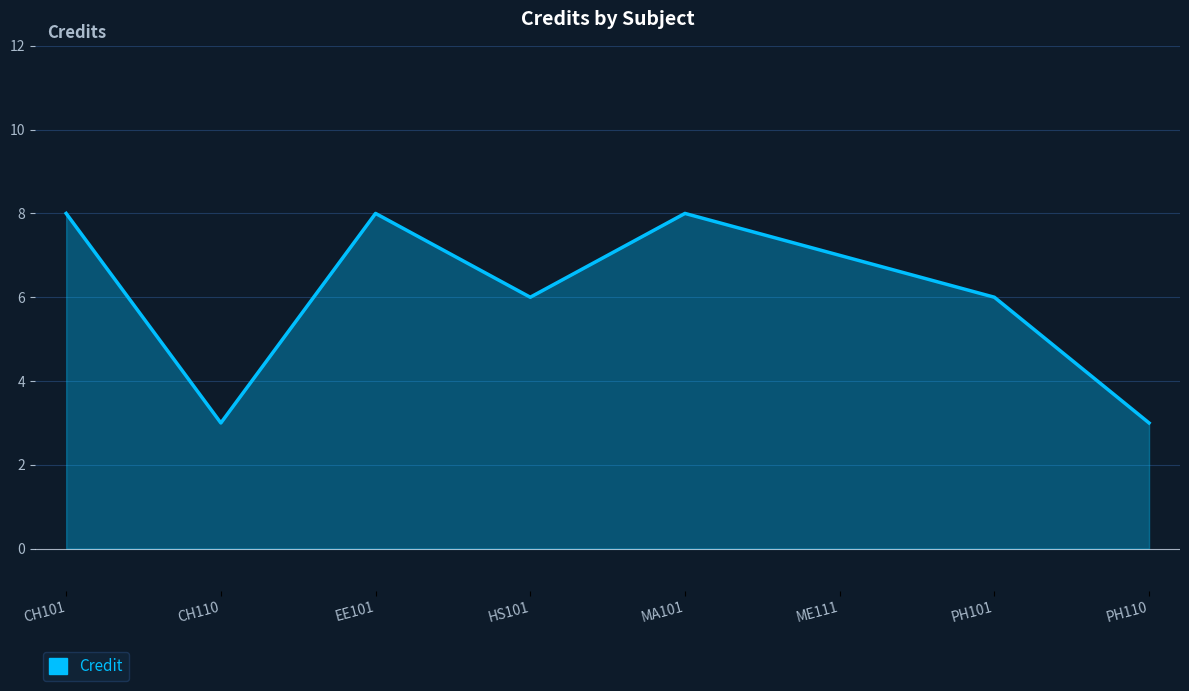

How many interior local valleys (lower than both neighbors) does the data have?

2